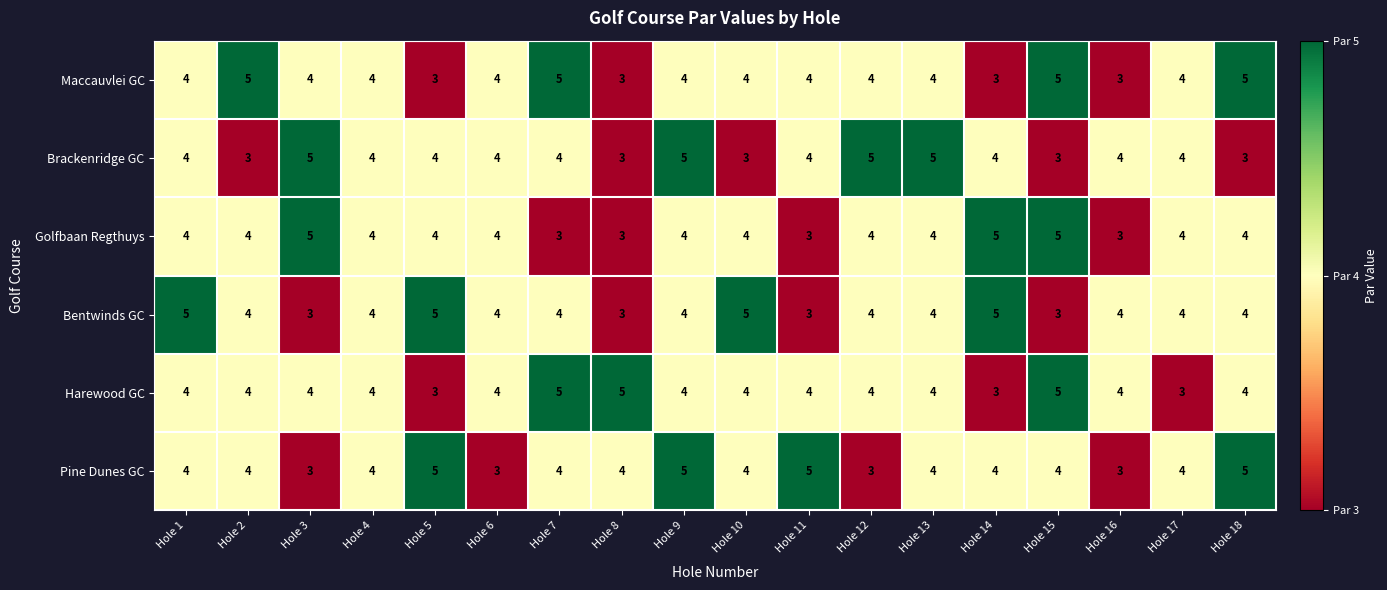

True or false: Golfbaan Regthuys has a value of 3 at Hole 12.

False